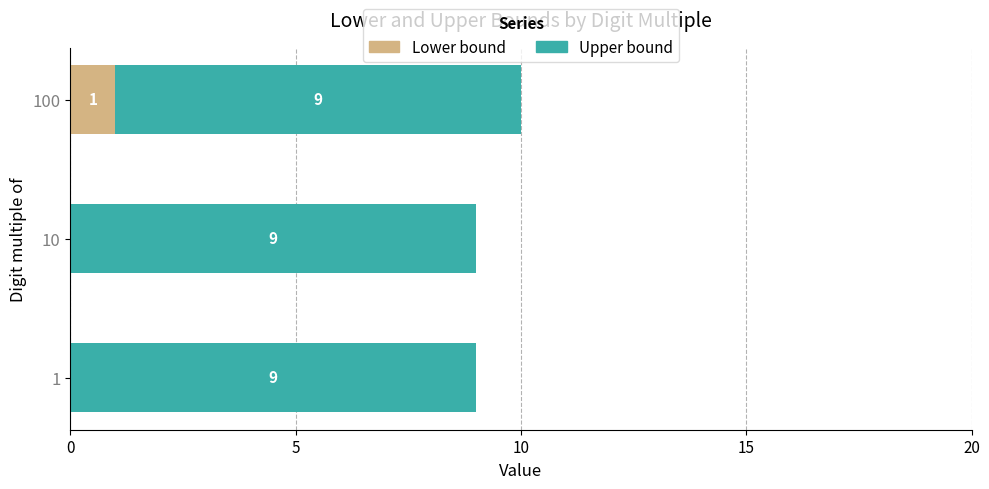

What is the sum of all Lower bound values?

1